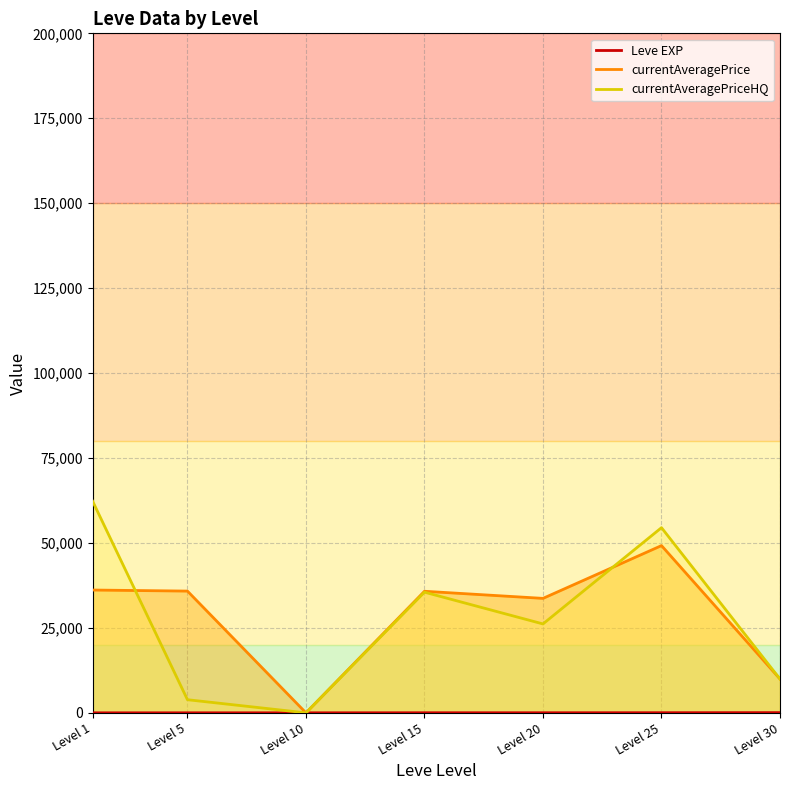

What is the difference between the currentAveragePriceHQ values at Level 25 and Level 15?

18983.3